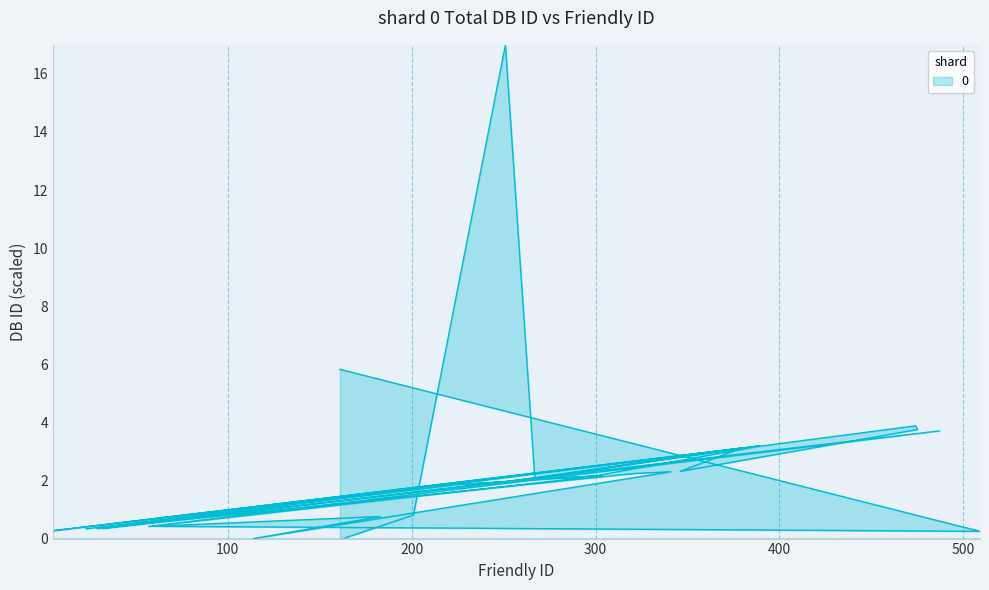

Reading left to right, list all the values displayed in this chart.

5.8	0.2	0.4	0.8	0.0	2.3	2.2	0.3	3.2	0.3	1.9	2.0	1.9	2.2	3.2	3.9	3.8	2.3	3.1	0.3	3.1	2.0	3.1	1.9	0.3	3.7	0.4	2.2	2.0	17.0	0.8	0.0